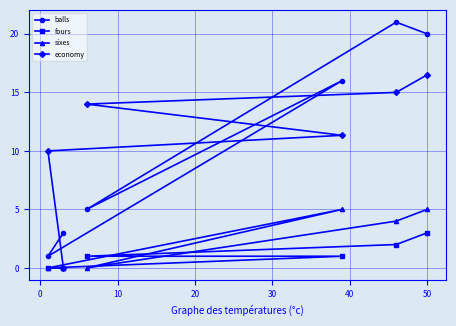

What is the value of the fours point at the 6th from the left?

3.0